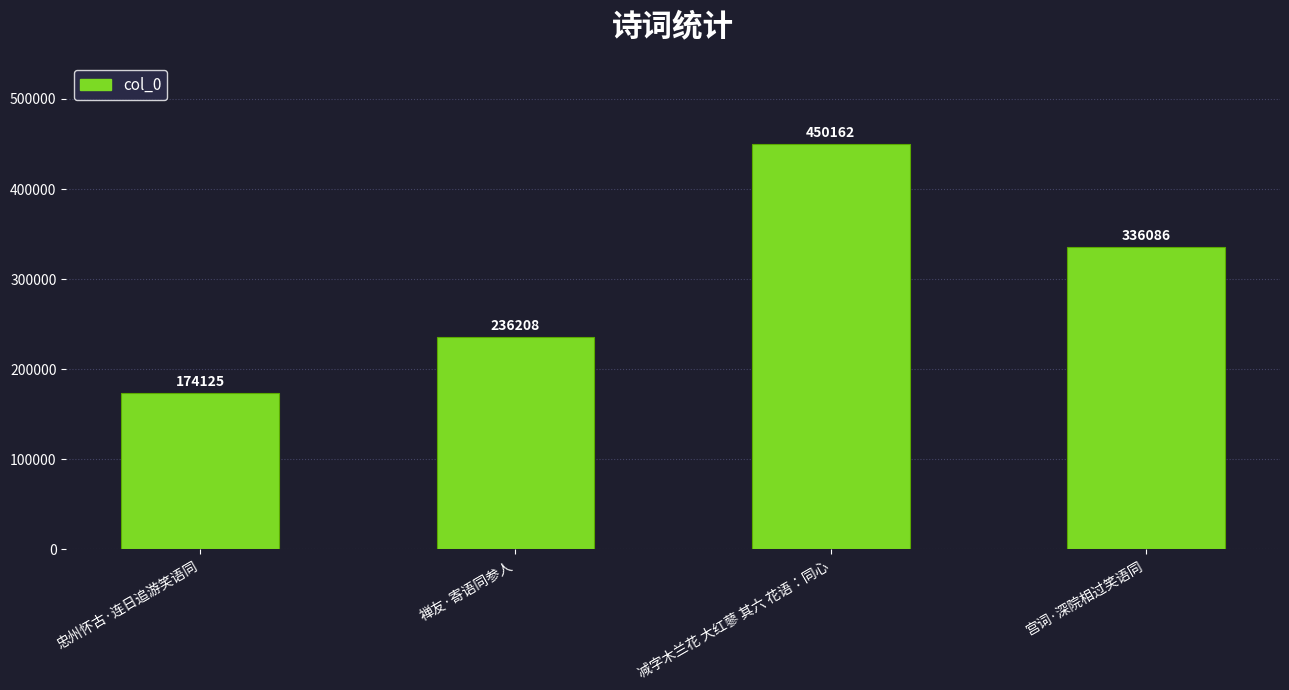

At which label is the value closest to 312143?

宫词·深院相过笑语同